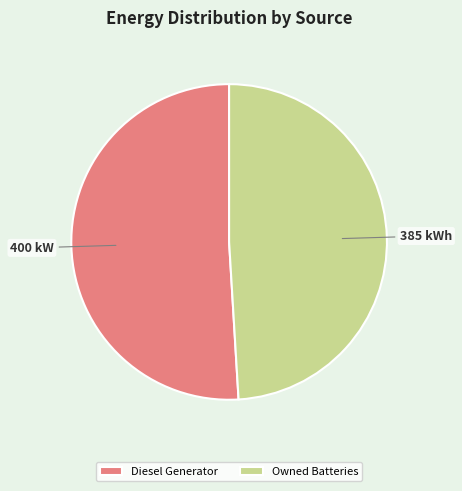

Is it true that Owned Batteries is 49% of the pie?

True